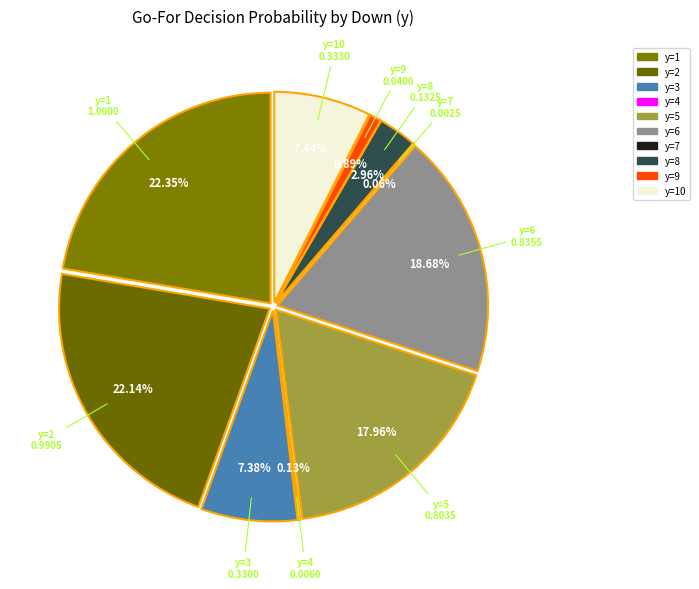

How many slices are in this pie chart?

10